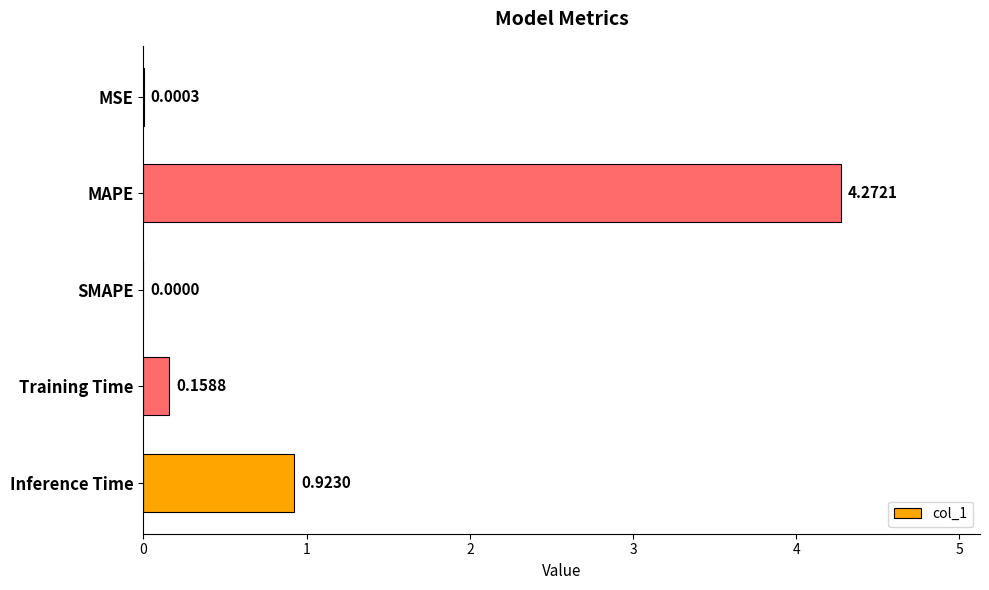

Which has a higher value, SMAPE or MSE?

MSE